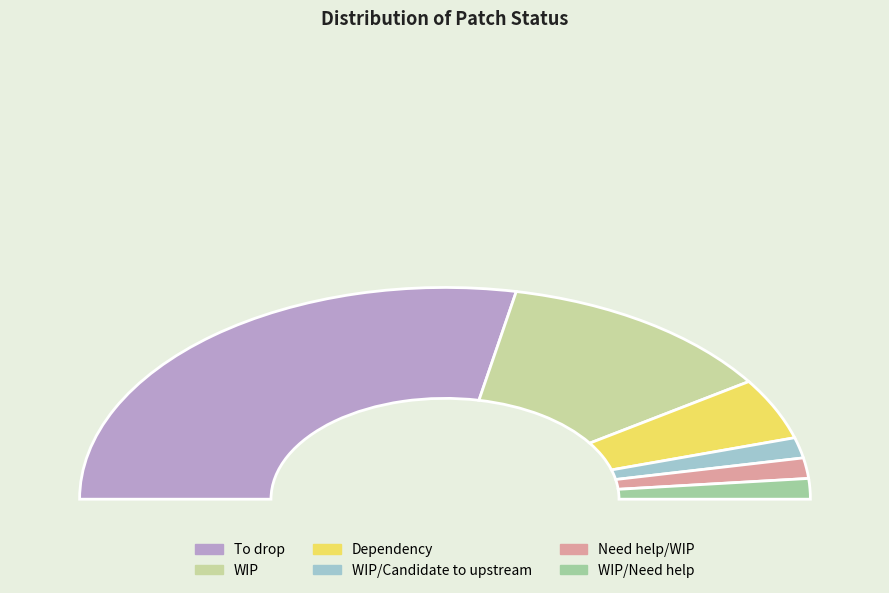

To the nearest percent, what is the combined percentage of WIP/Need help and To drop?

59%